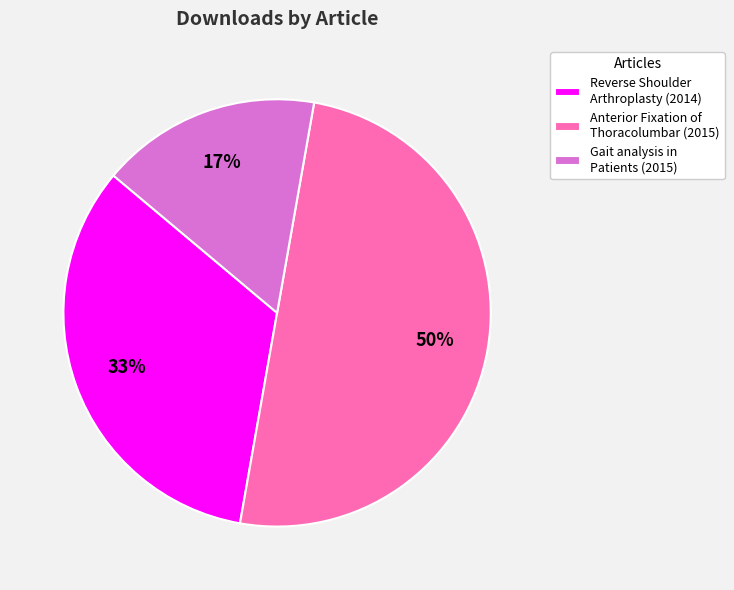

Between Gait analysis in Patients (2015) and Reverse Shoulder Arthroplasty (2014), which is larger?

Reverse Shoulder Arthroplasty (2014)